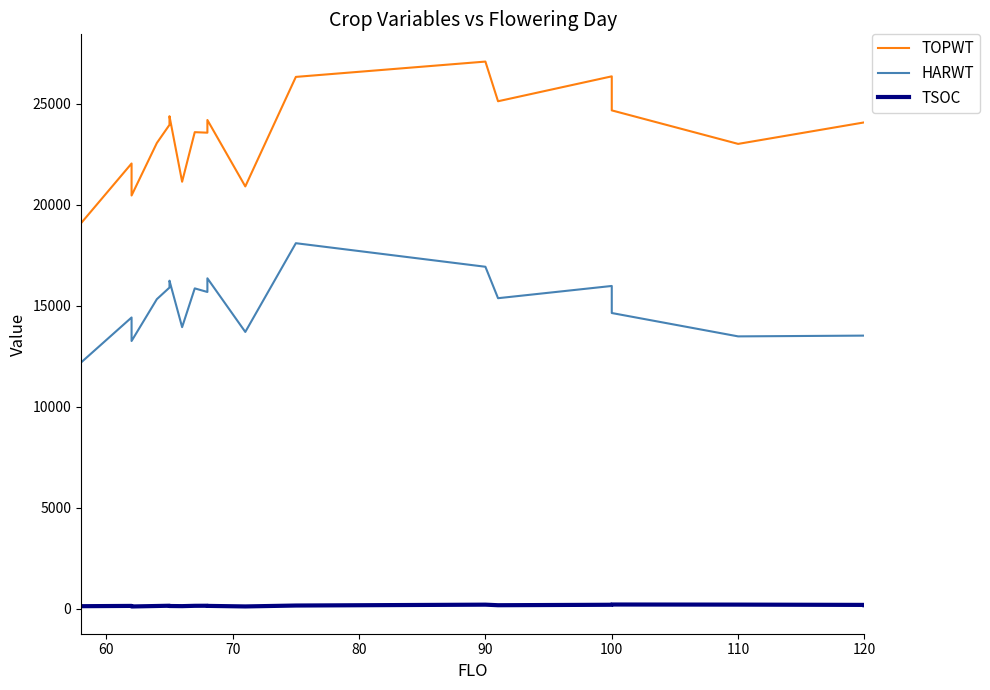

True or false: TSOC and TOPWT intersect in this chart.

False